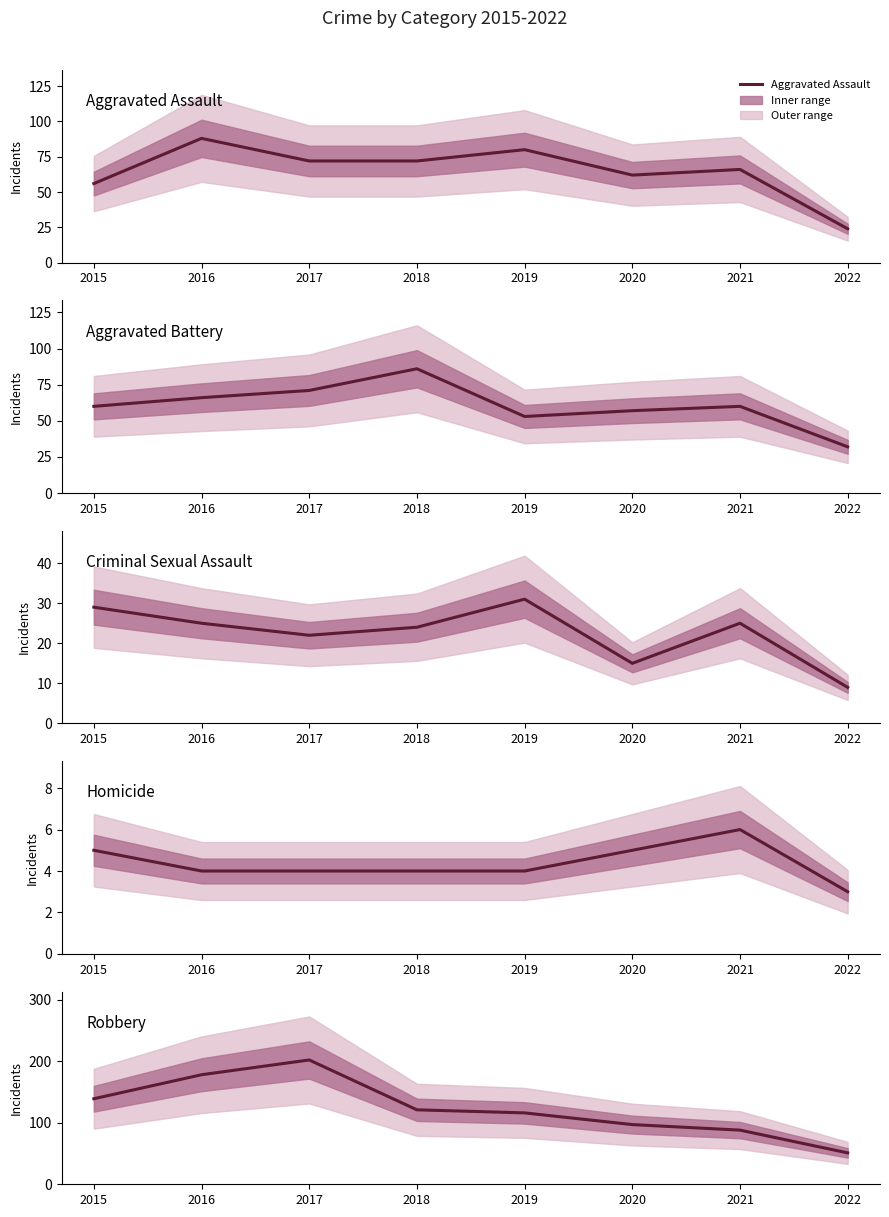

Which category has the lowest value across all series?

2022